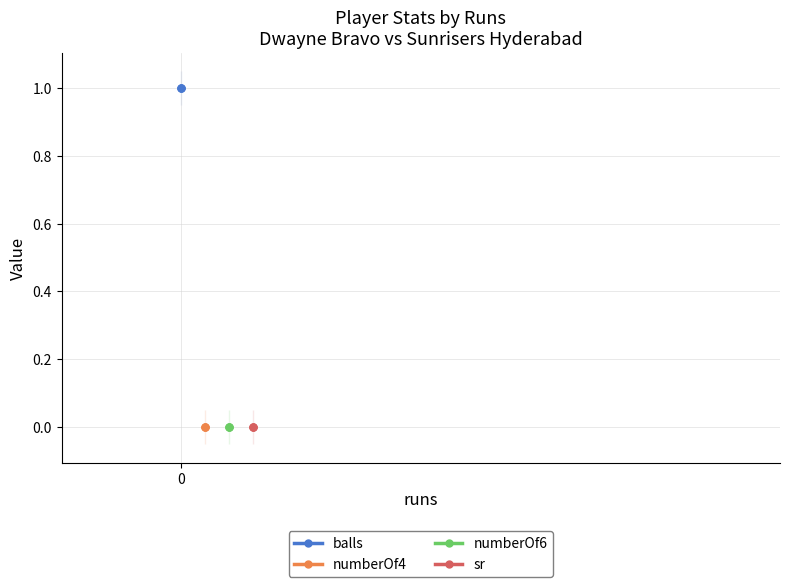

Is the value of balls at 2 greater than the value of numberOf6 at 0?

Yes